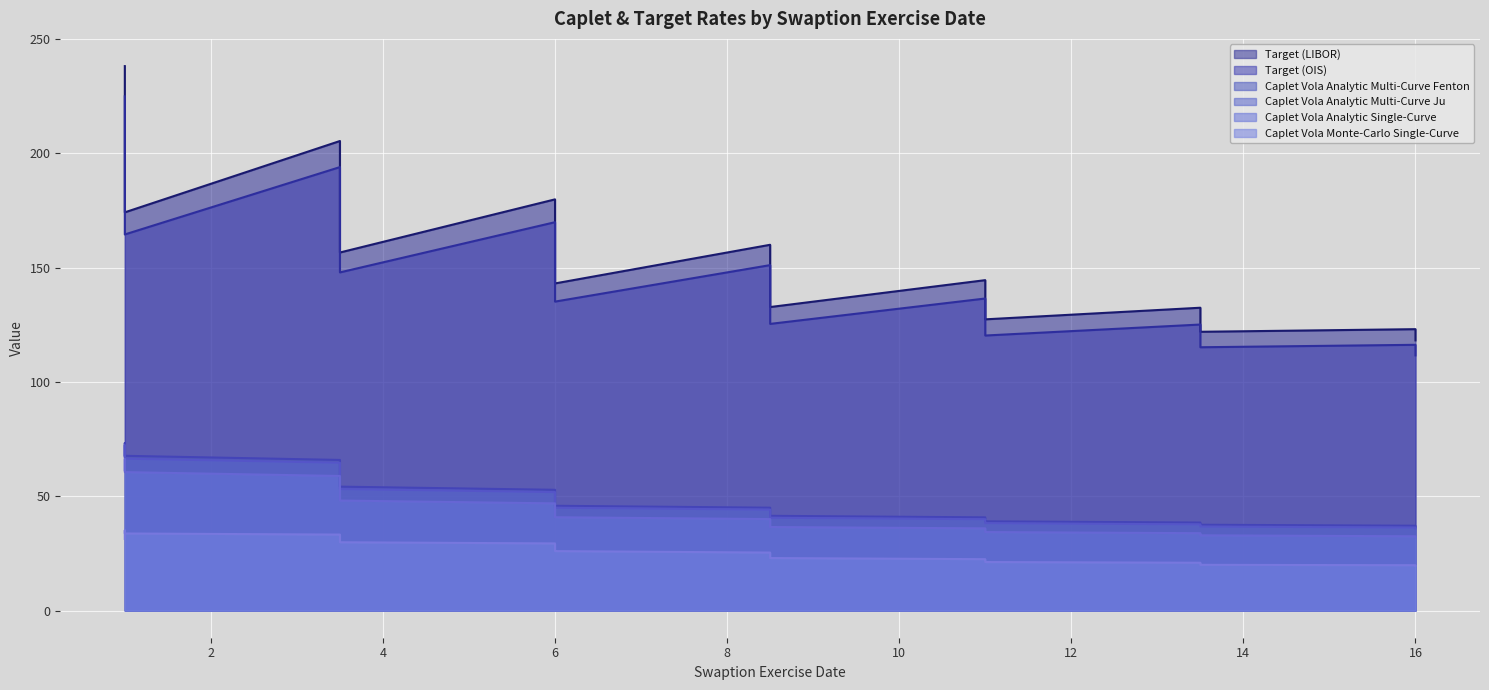

True or false: Caplet Vola Monte-Carlo Single-Curve has a value of 21.2 at 11.0.

True